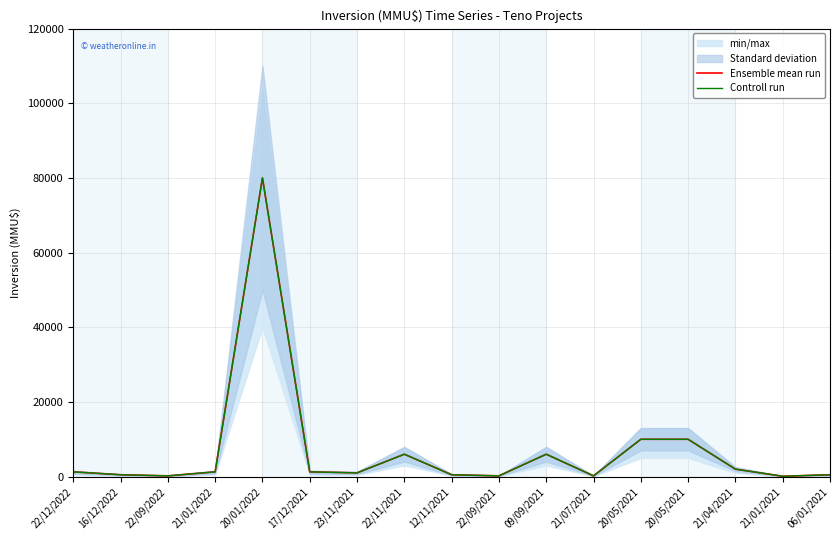

Between 22/09/2022 and 22/09/2021, which is larger?

22/09/2022